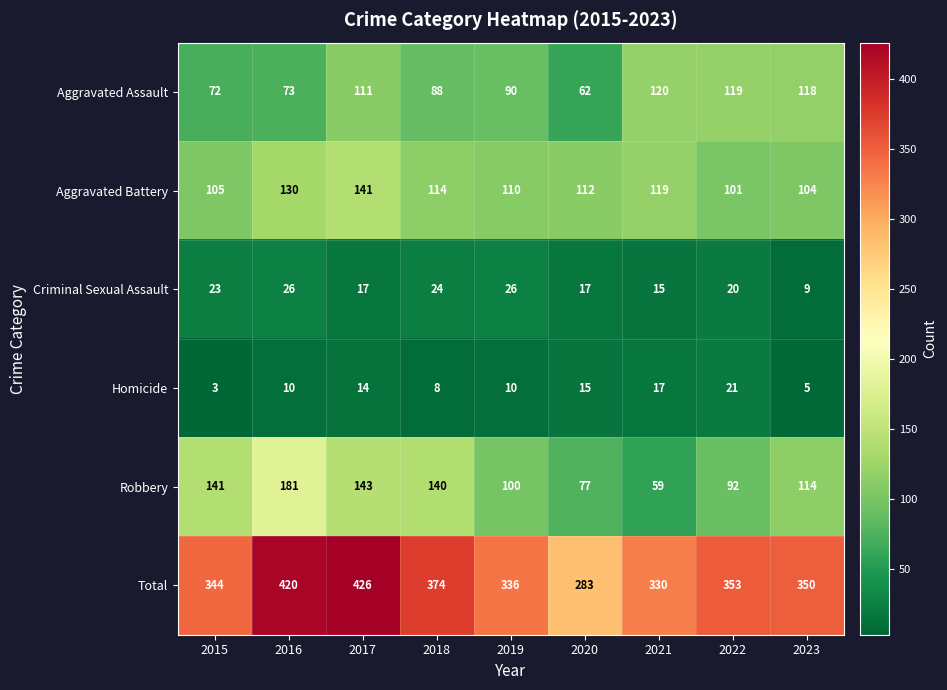

At 2020, list the series in order from largest to smallest.

Total, Aggravated Battery, Robbery, Aggravated Assault, Criminal Sexual Assault, Homicide